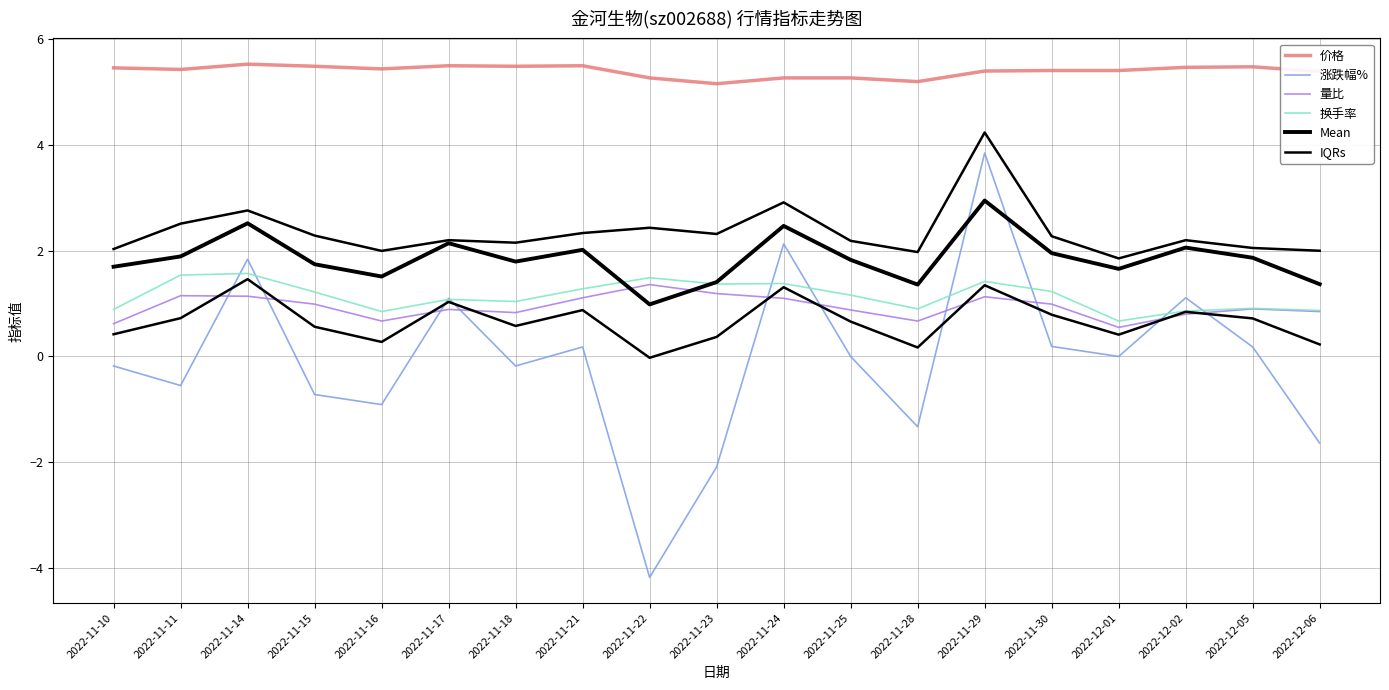

At which category does 量比 reach its first local valley?

2022-11-16